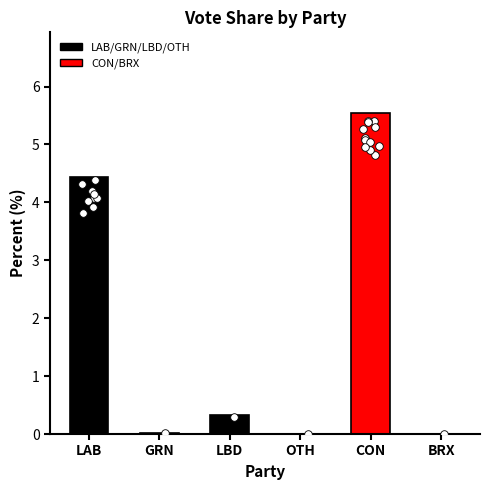

Which has a higher value, BRX or GRN?

GRN